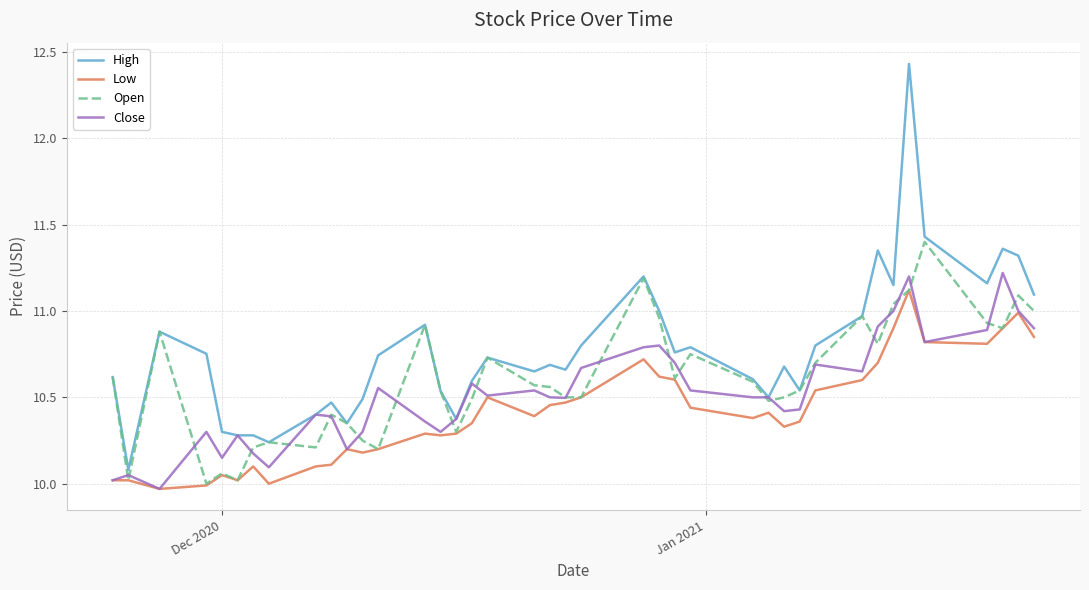

Which series has the largest total across all categories?

High